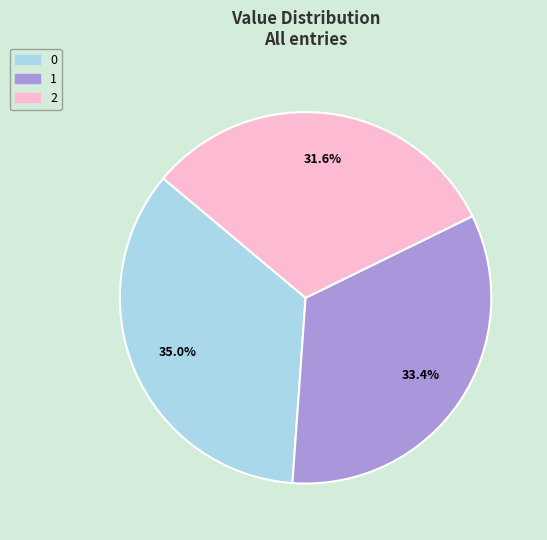

To the nearest percent, what is the difference between the largest and smallest slice percentages?

3%